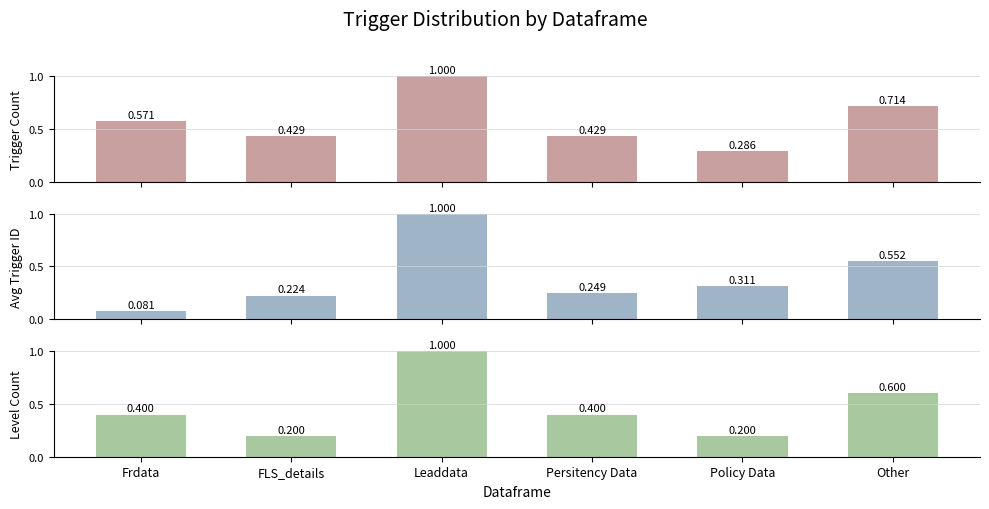

Reading right to left, transcribe all the data shown in this chart.

Trigger Count: Other=0.7	Policy Data=0.3	Persitency Data=0.4	Leaddata=1.0	FLS_details=0.4	Frdata=0.6
Avg Trigger ID: Other=0.6	Policy Data=0.3	Persitency Data=0.2	Leaddata=1.0	FLS_details=0.2	Frdata=0.1
Level Count: Other=0.6	Policy Data=0.2	Persitency Data=0.4	Leaddata=1.0	FLS_details=0.2	Frdata=0.4